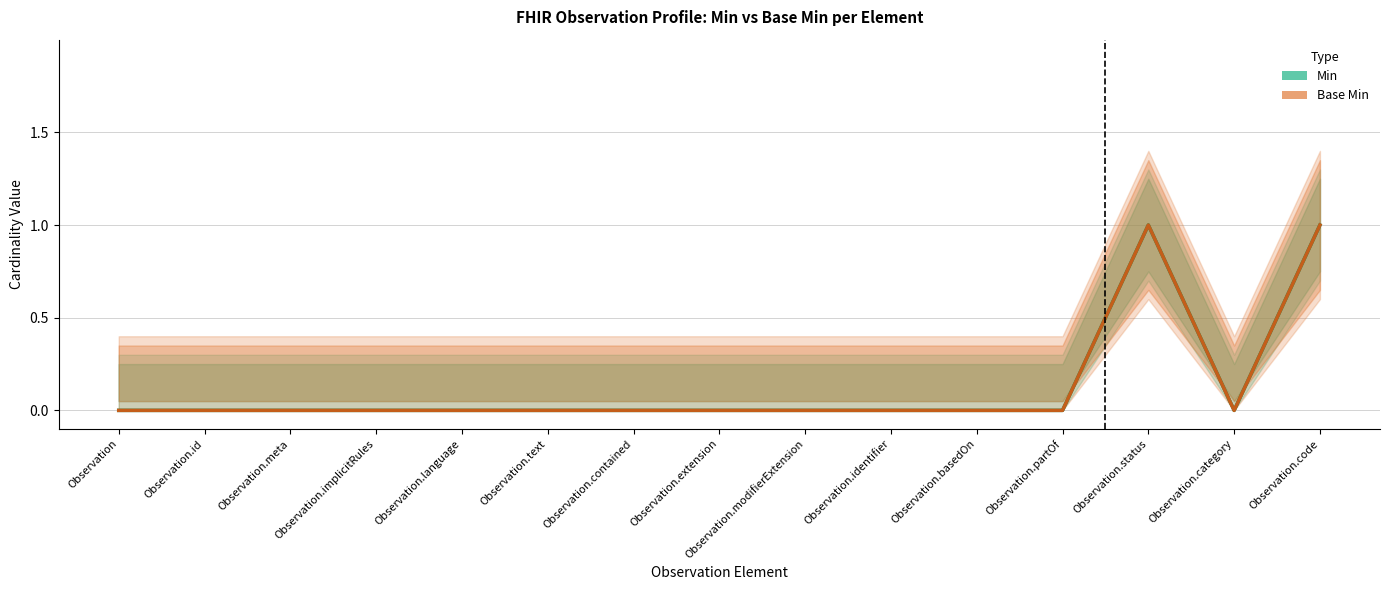

What position from the left is Observation?

1